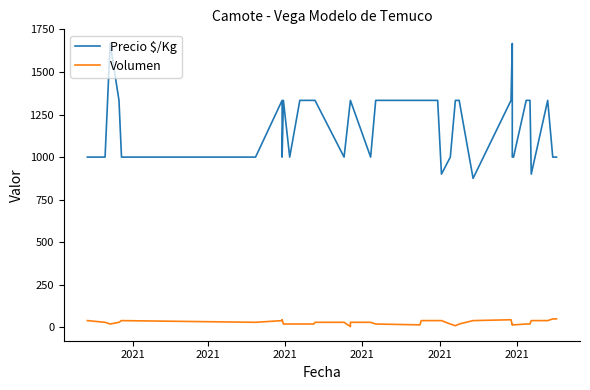

Which series has the largest range (max minus min)?

Precio $/Kg